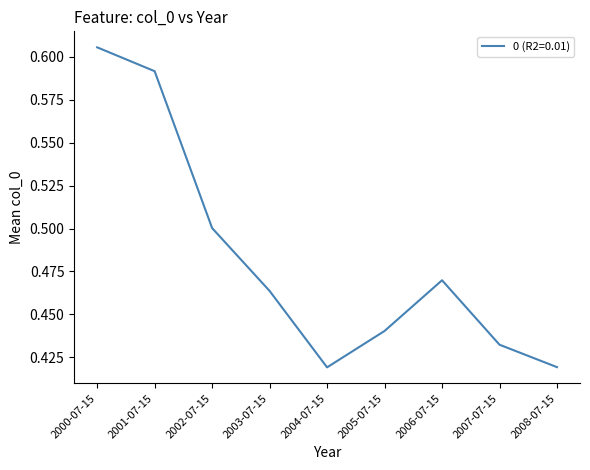

How many series are shown in this chart?

1